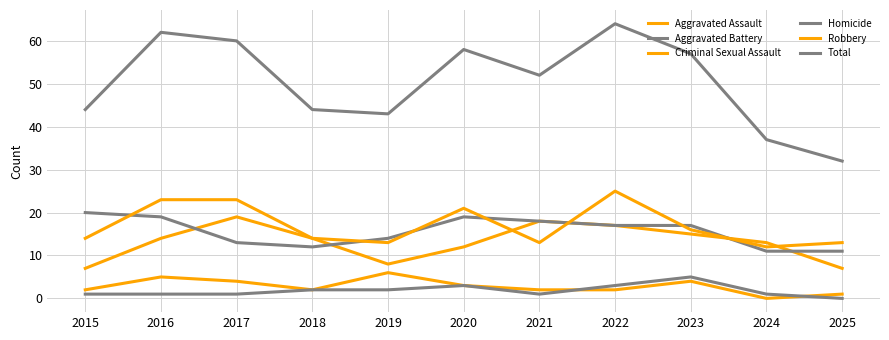

Does the chart have visible grid lines?

Yes